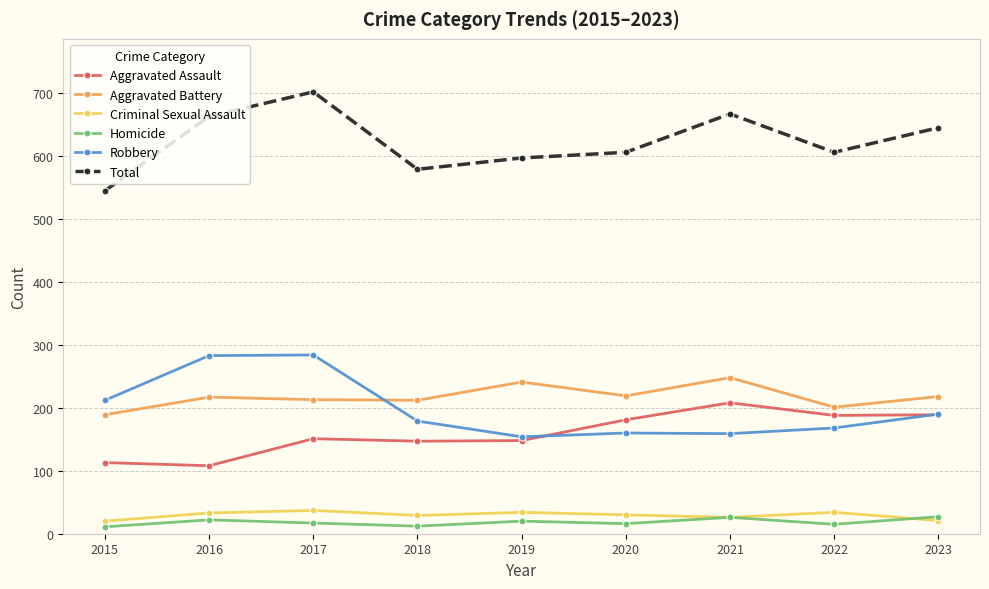

True or false: Robbery and Criminal Sexual Assault intersect in this chart.

False